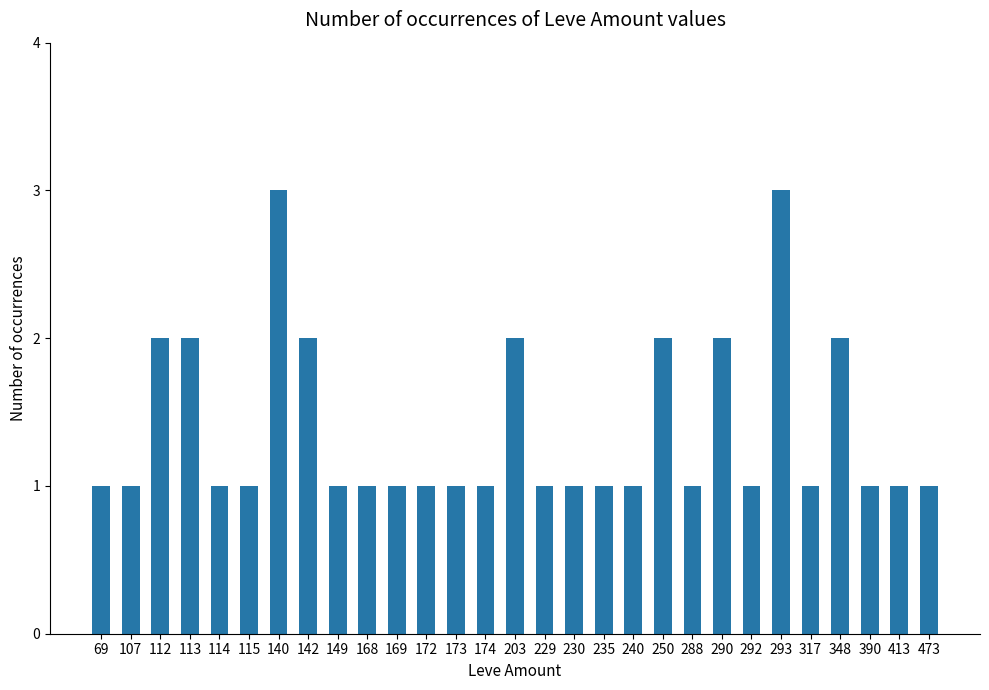

What is the value of the 25th bar from the left?

1